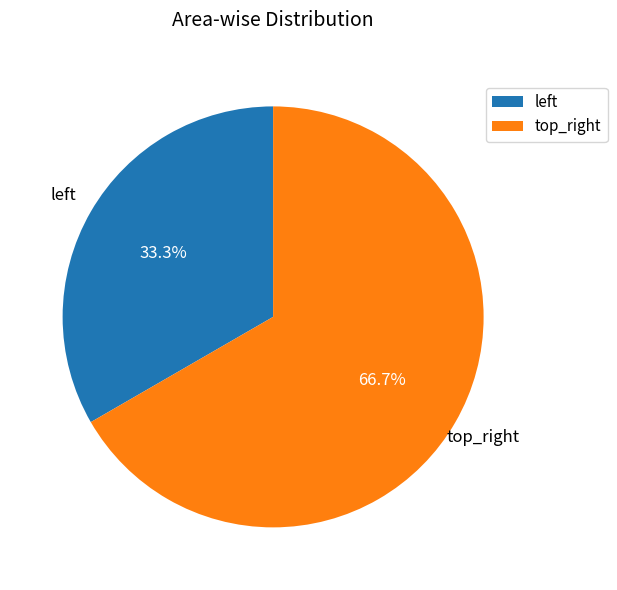

Which category has the biggest portion of the pie?

top_right